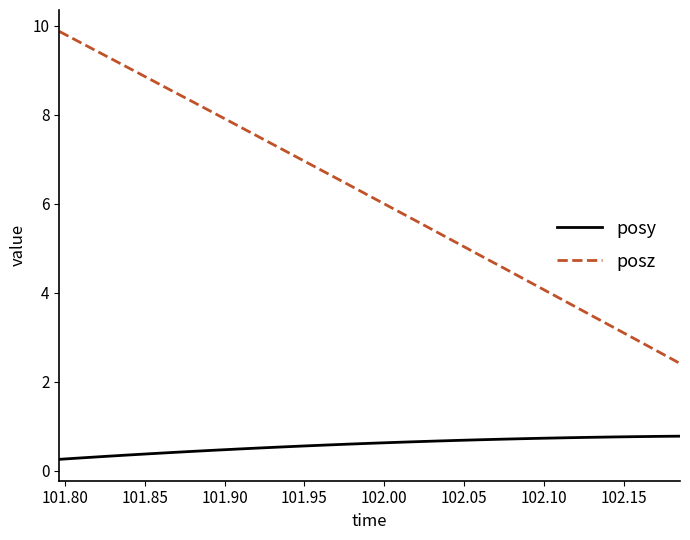

Which series has the largest total across all categories?

posz